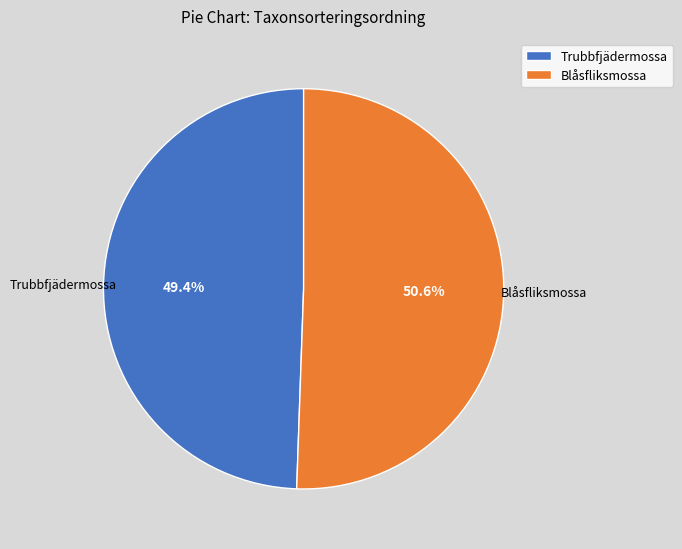

Combined, do Trubbfjädermossa and Blåsfliksmossa account for over 50%?

Yes